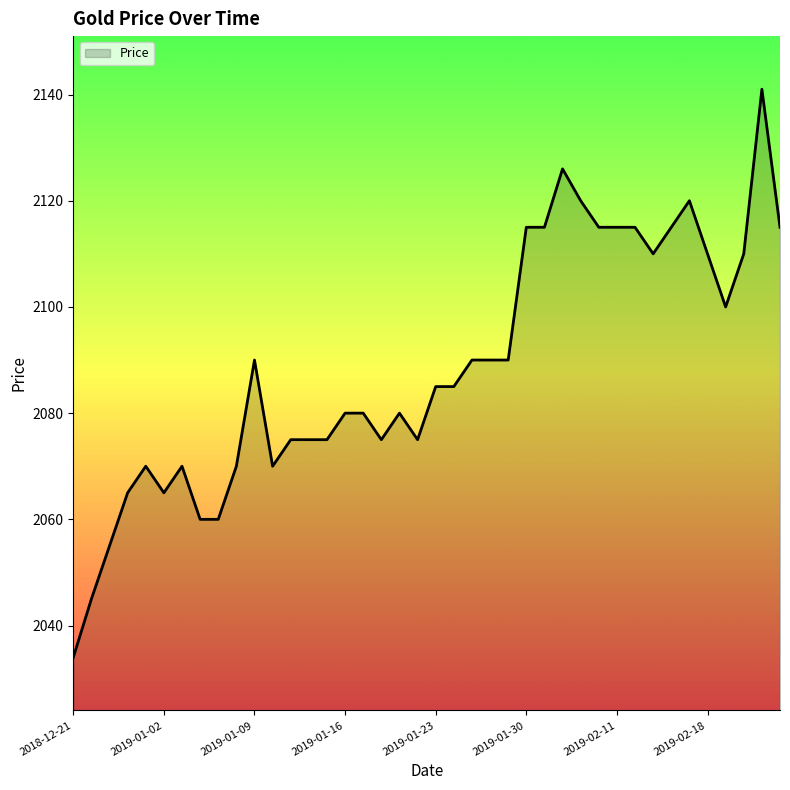

What is the difference between the maximum and minimum values?

107